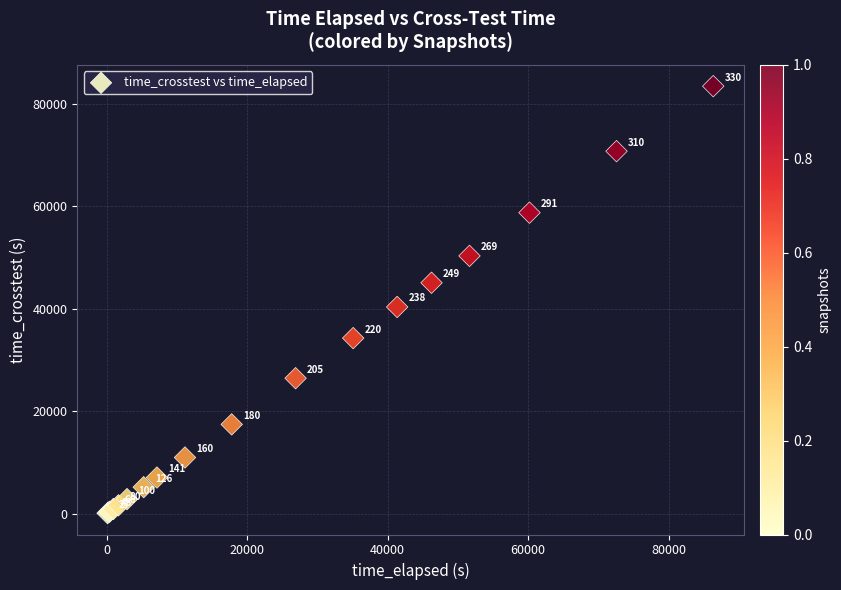

What Y value in the scatter plot is closest to 41757?

40330.4